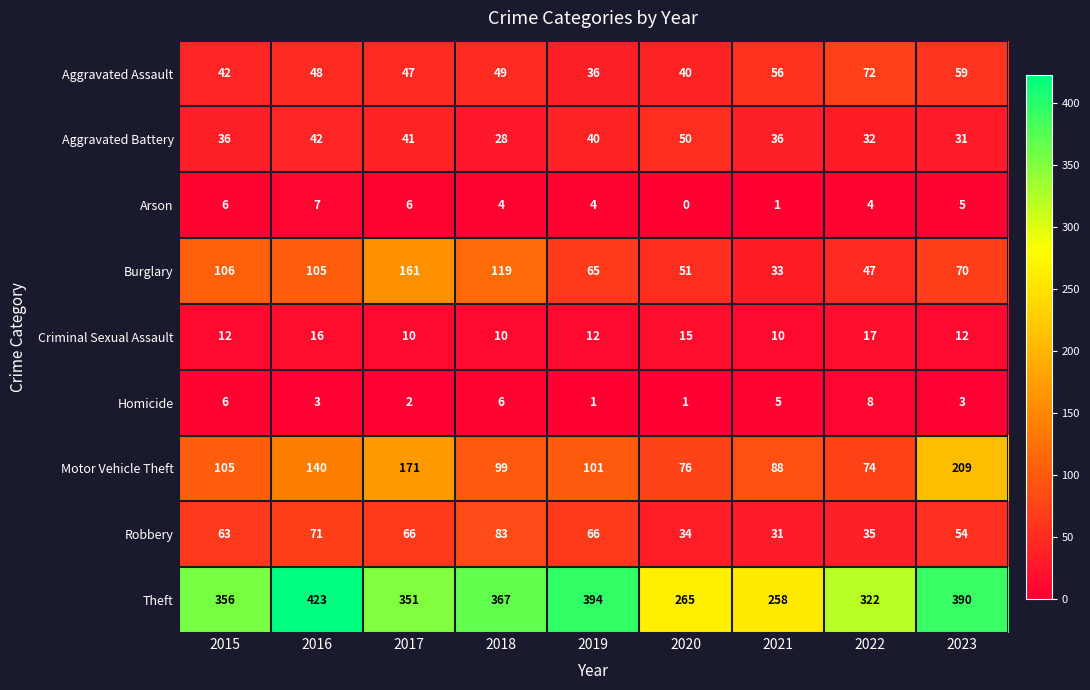

What is the highest value of the Motor Vehicle Theft series?

209